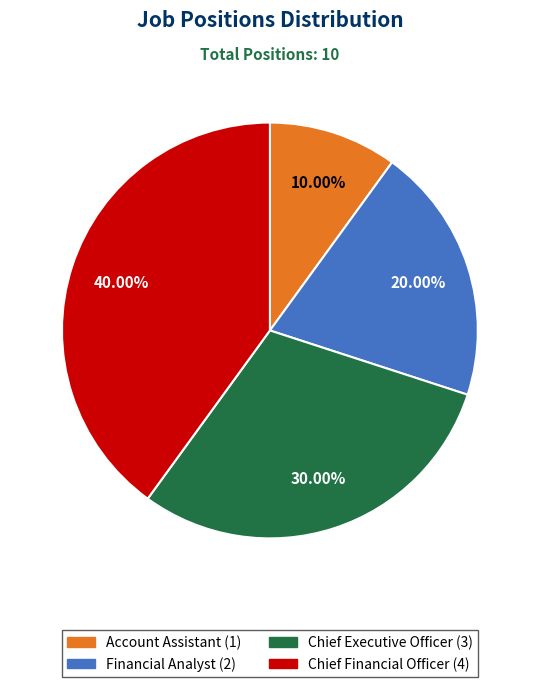

Which slice is the largest?

Chief Financial Officer